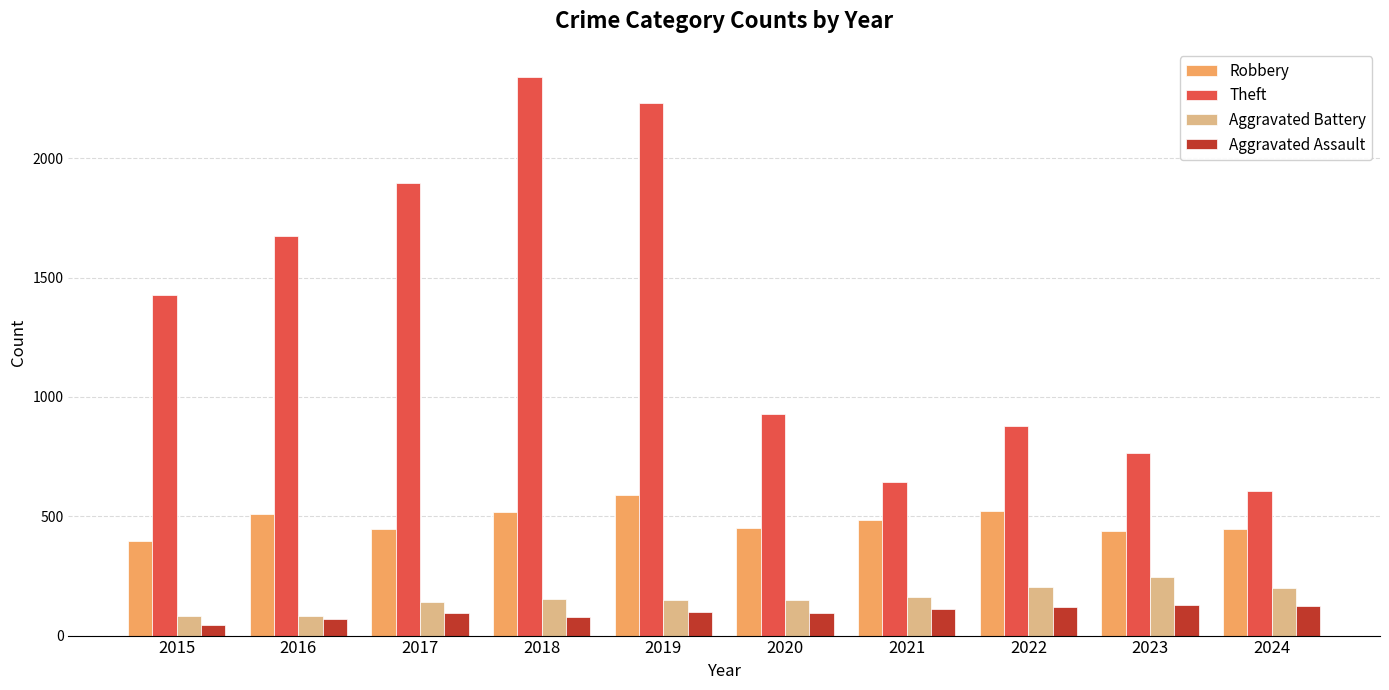

What are all the series names shown in the legend?

Robbery, Theft, Aggravated Battery, Aggravated Assault